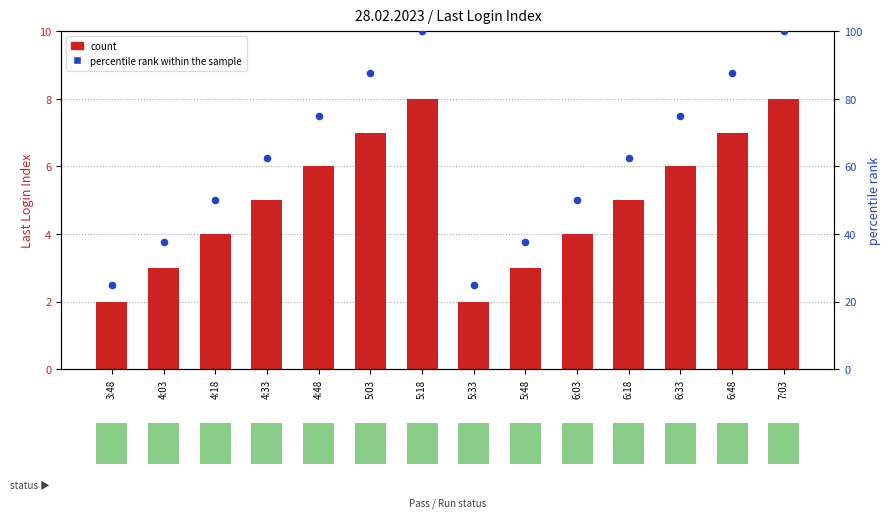

Which series contains the lowest Y value?

count